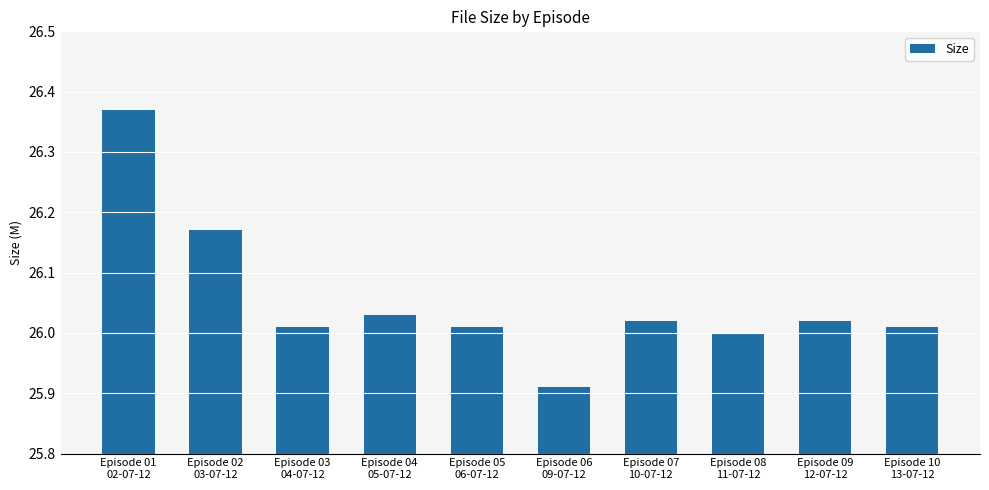

Where does the data first go above 26?

Episode 01
02-07-12